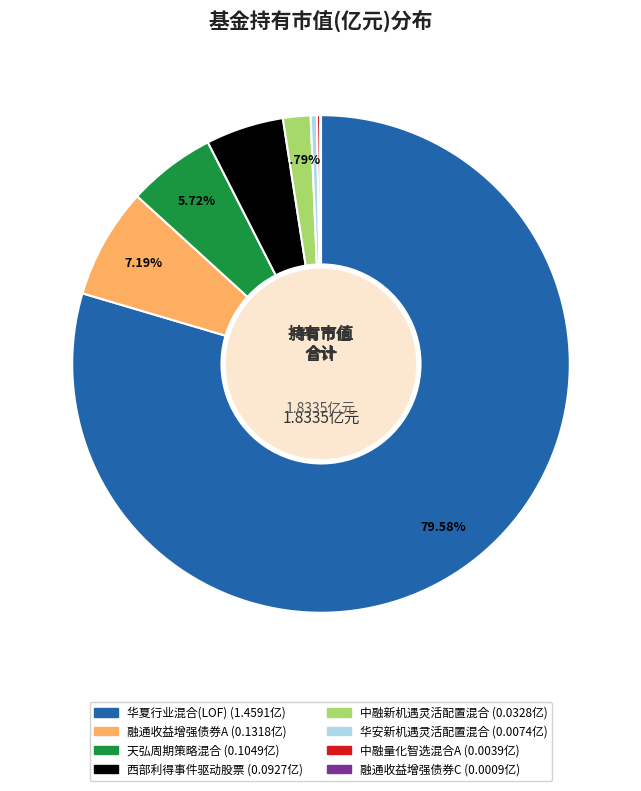

What is the largest slice in the pie chart?

华夏行业混合(LOF)